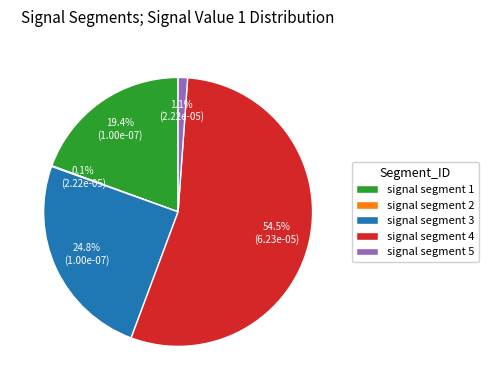

Which has a higher value, signal segment 4 or signal segment 3?

signal segment 4